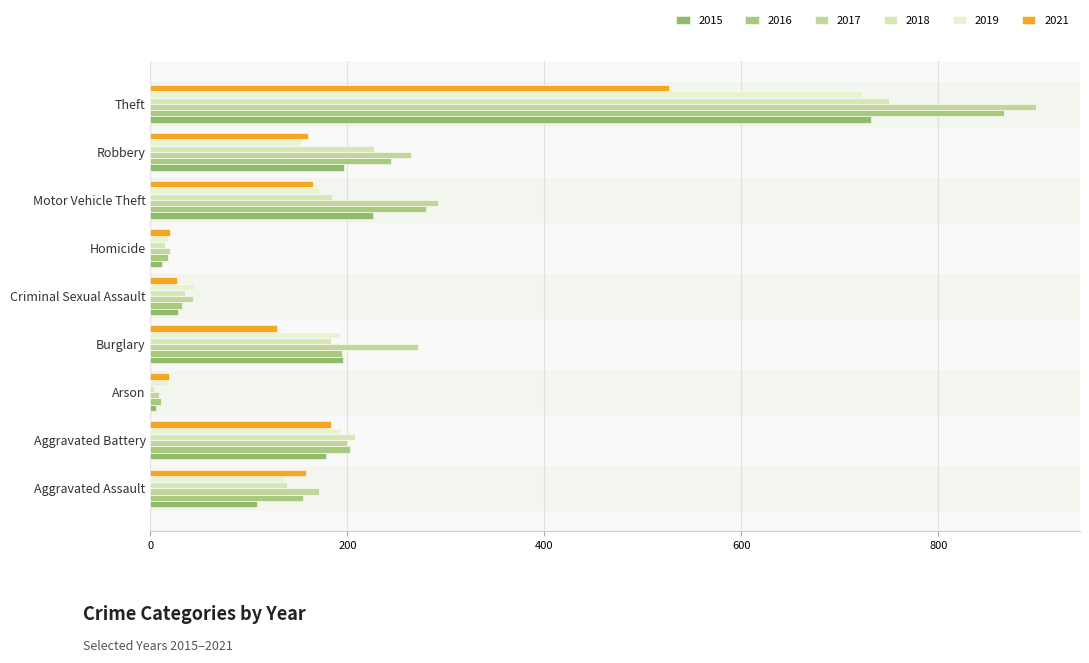

Between Criminal Sexual Assault and Theft, which series saw the biggest shift?

2017